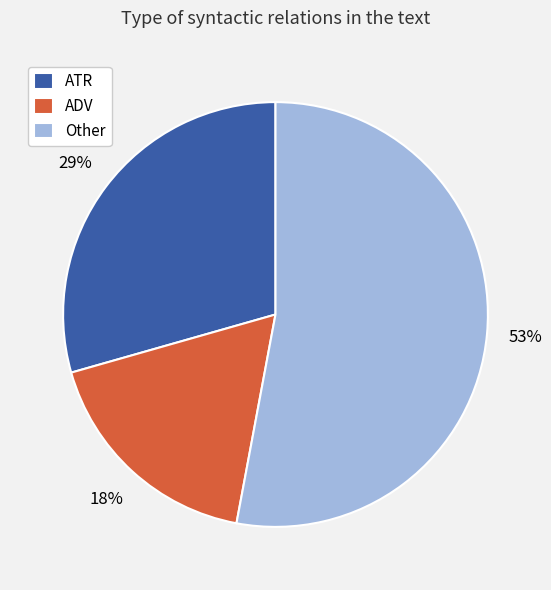

Rank the categories by value from highest to lowest.

Other, ATR, ADV